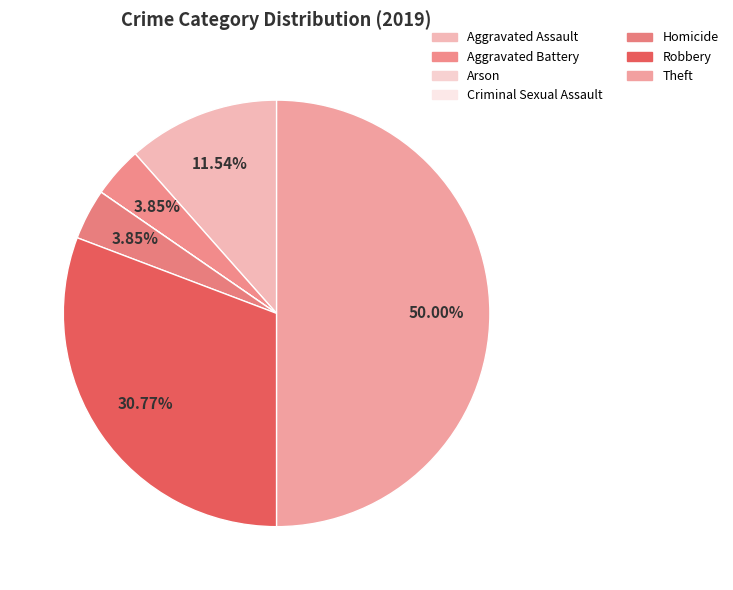

Does Theft account for over 50% of the chart?

No